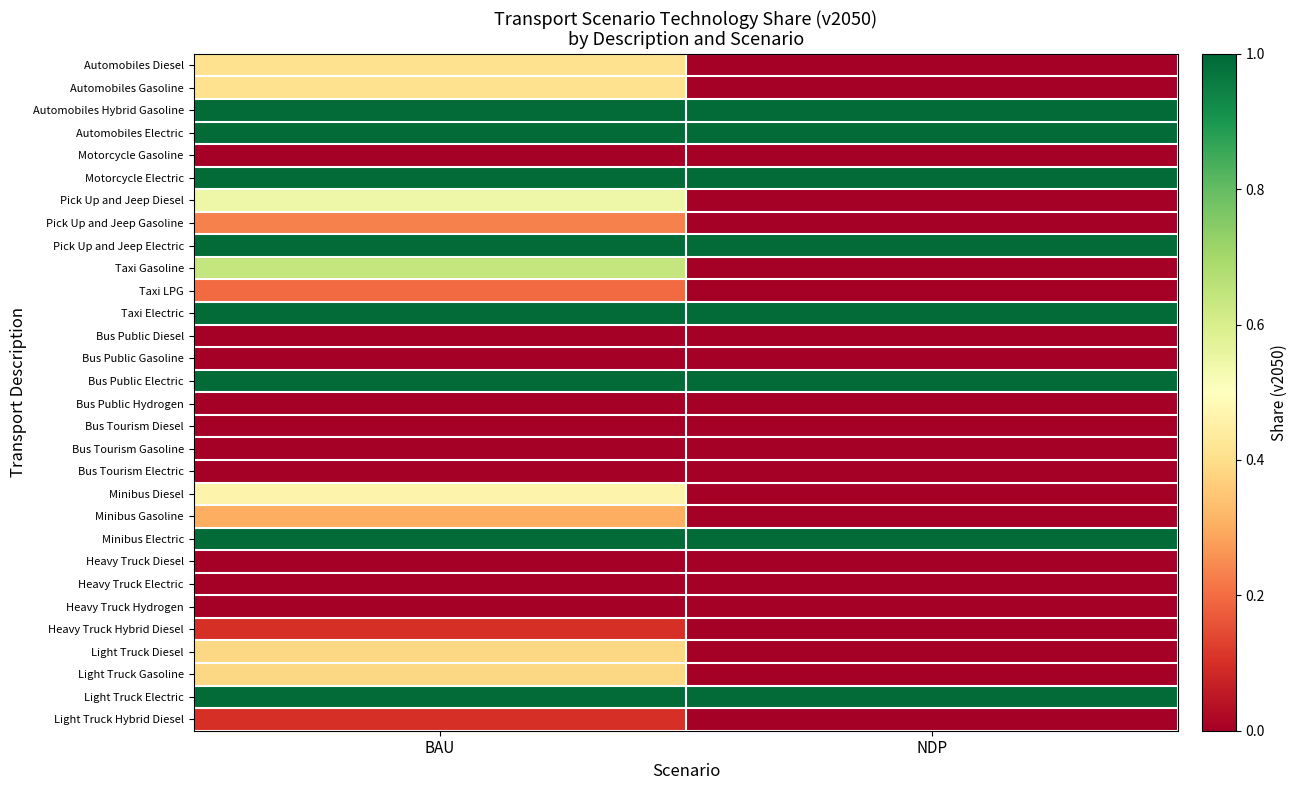

Between NDP and BAU, which is larger?

BAU